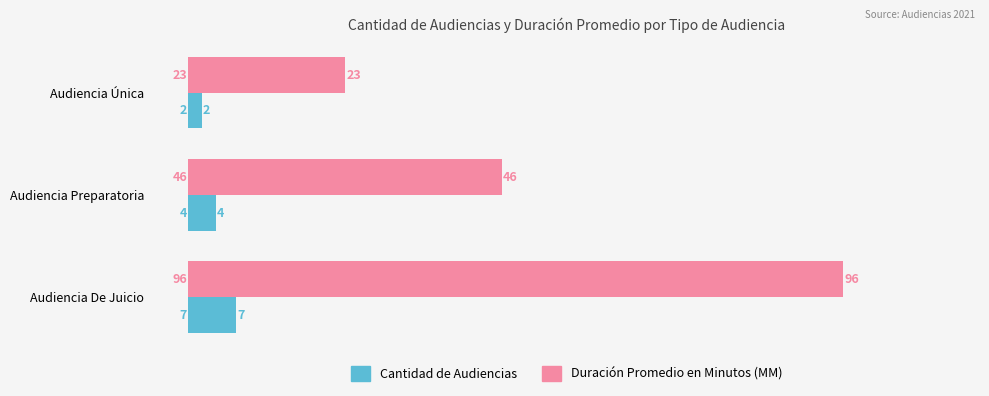

What is the maximum value shown in the chart?

96